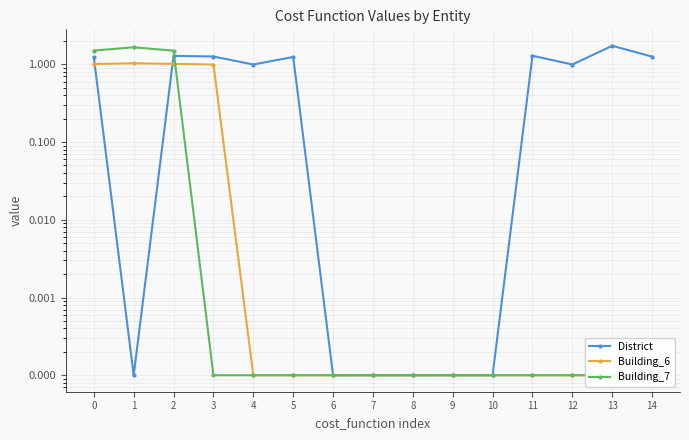

What are all the series names shown in the legend?

District, Building_6, Building_7